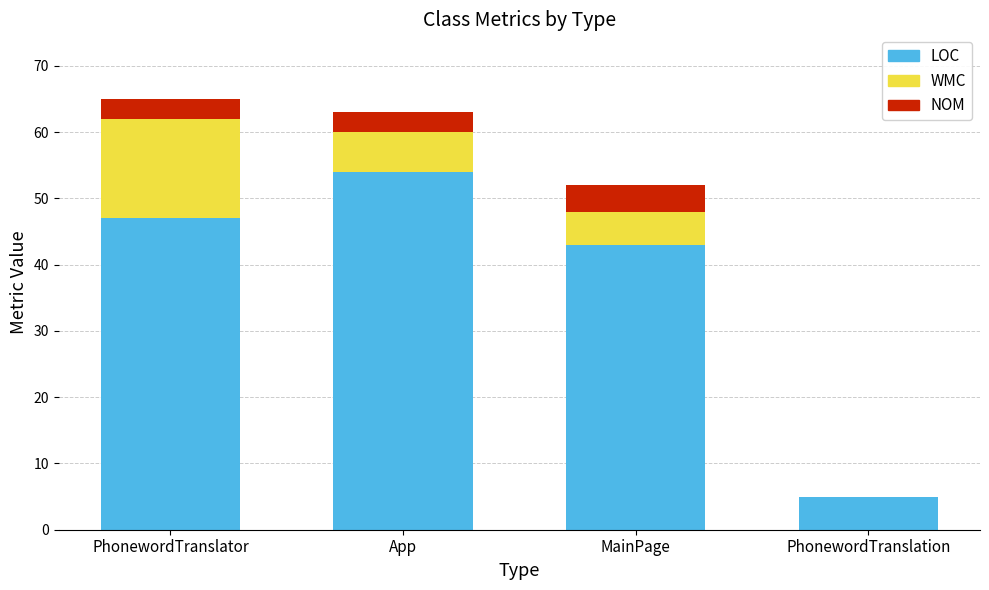

Reading left to right, transcribe the values for LOC.

PhonewordTranslator=47	App=54	MainPage=43	PhonewordTranslation=5